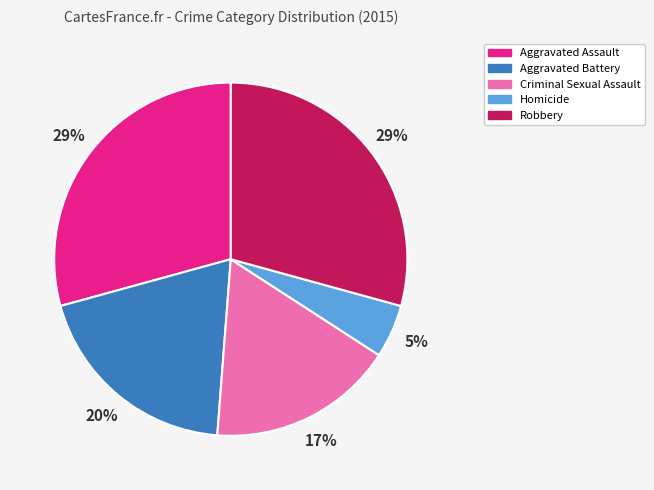

To the nearest percent, what is the combined percentage of Robbery and Criminal Sexual Assault?

46%